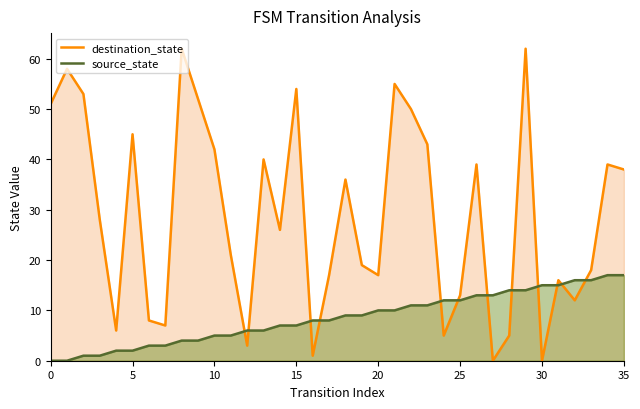

How many series are shown in this chart?

2